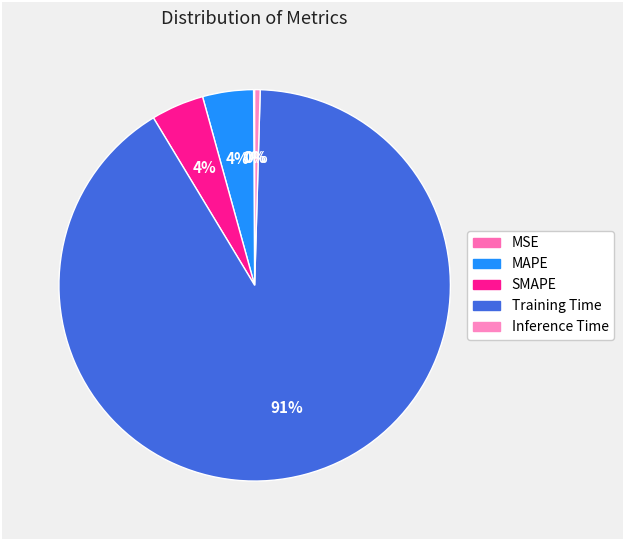

Is it true that SMAPE is 4% of the pie?

True